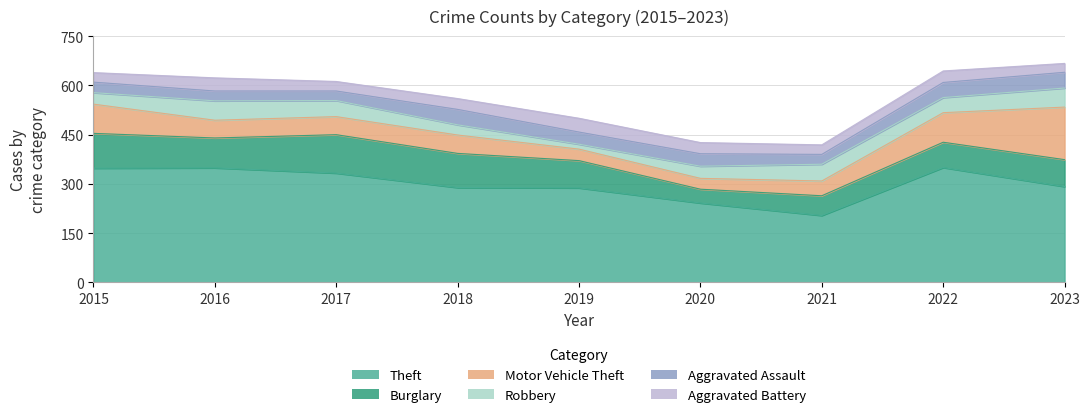

At which category is the sum across all series the highest?

2023